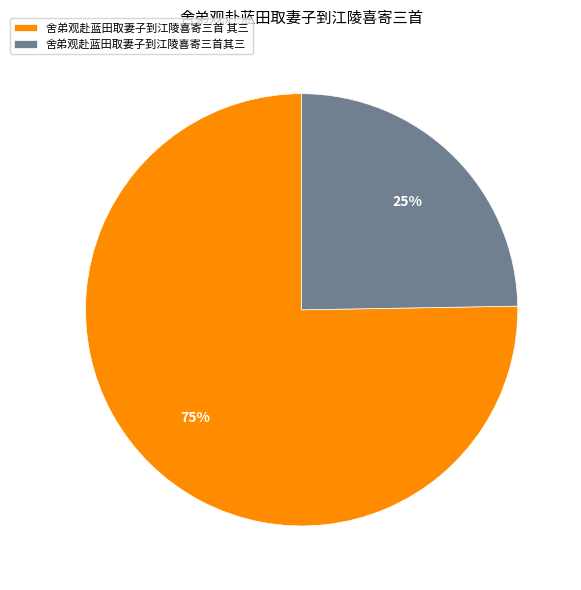

What percentage is the 舍弟观赴蓝田取妻子到江陵喜寄三首其三 slice, to the nearest percent?

25%